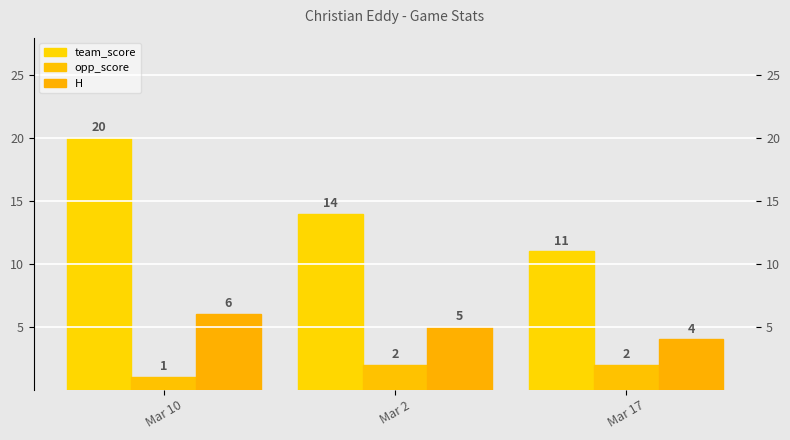

What is the total value across all series at Mar 10?

27